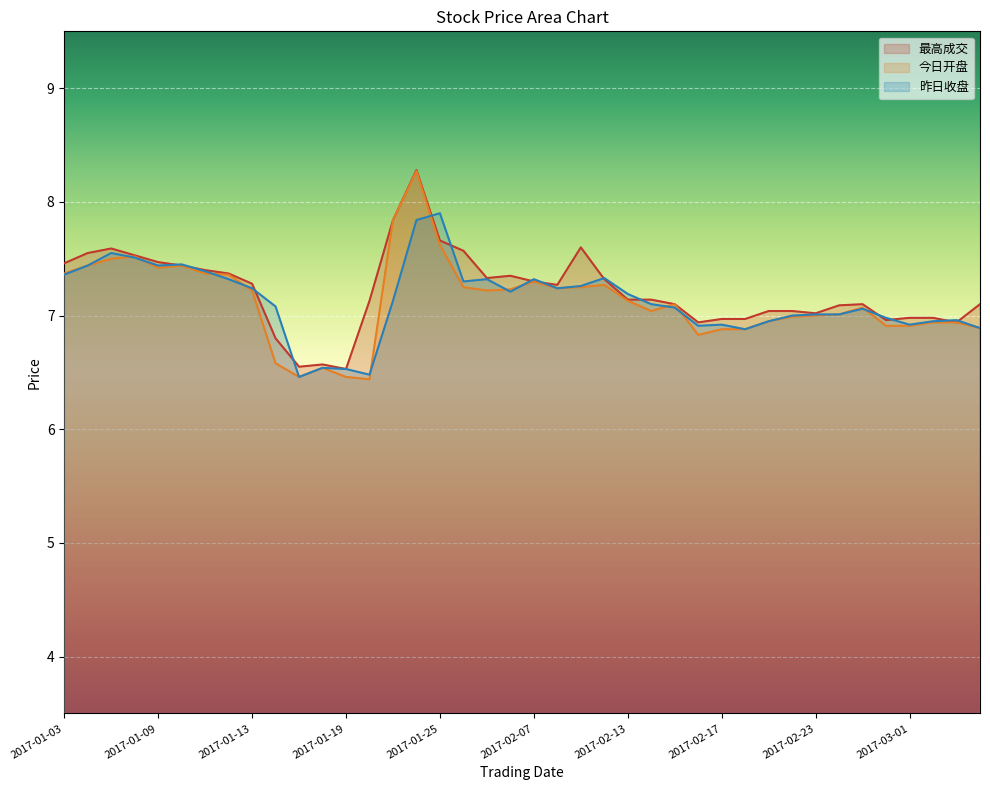

What is the label of the 37th point from the left?

2017-03-01